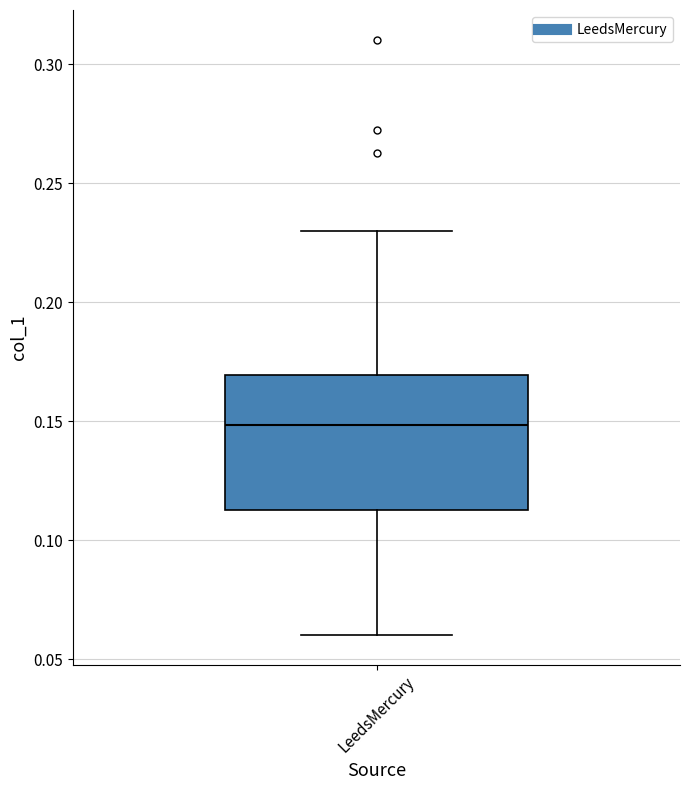

Where does the upper whisker of the box for LeedsMercury end on the y-axis? The values are not printed on the chart, so give them approximately, as read against the axis.

0.230